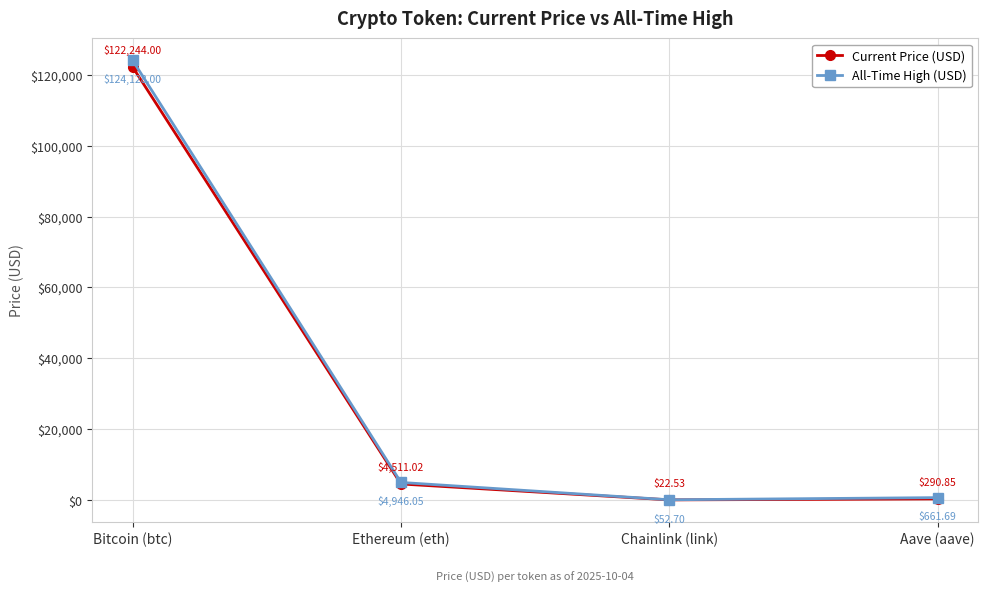

How many data points in Current Price (USD) are above 4511?

2